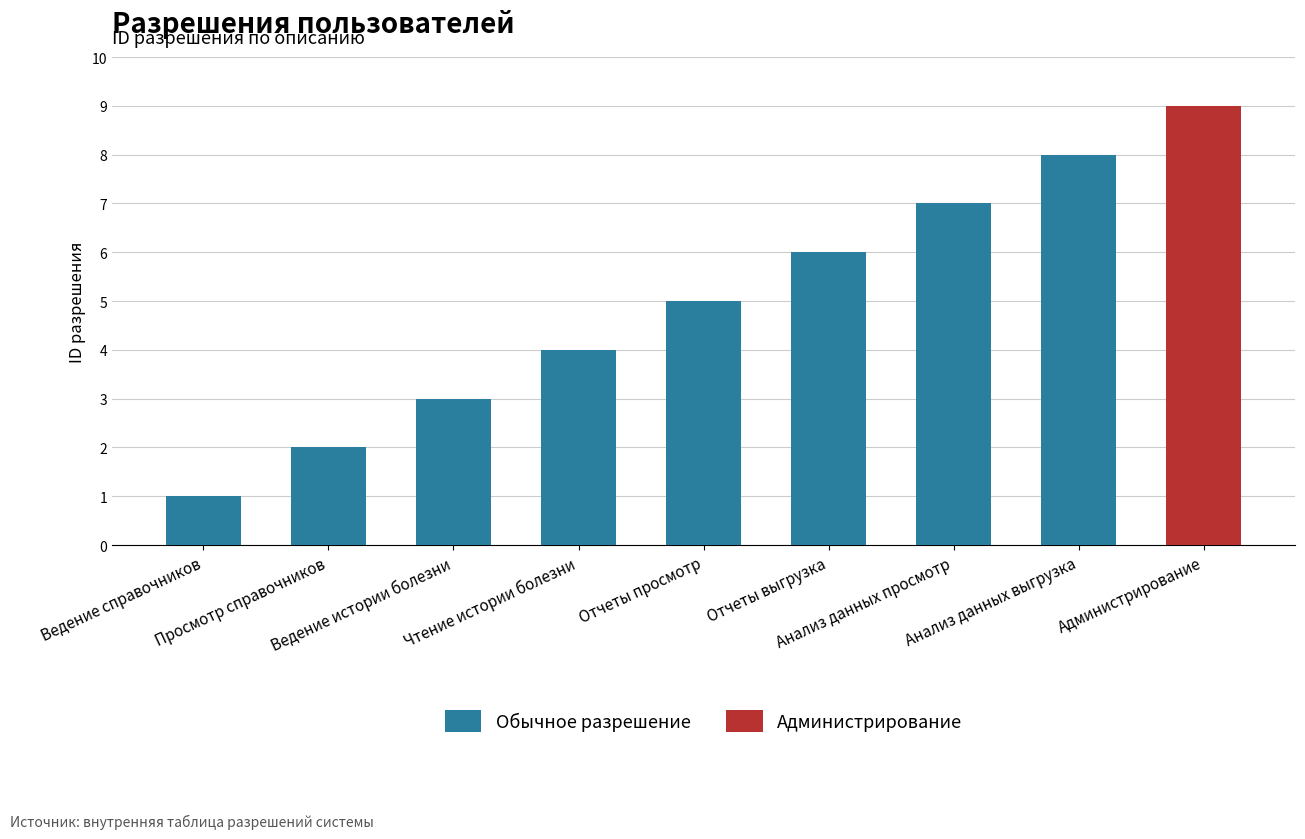

What is the difference between the maximum and minimum values in the Обычное разрешение series?

7